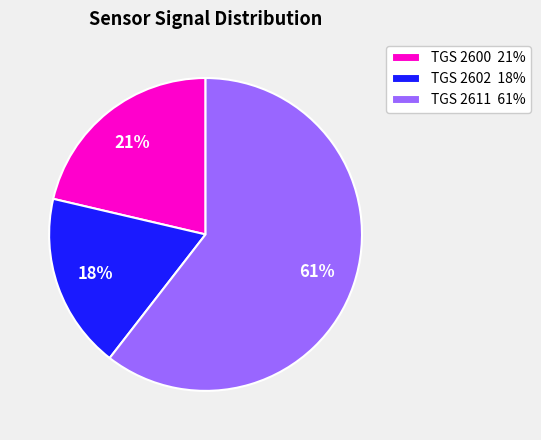

Rank the categories by value from highest to lowest.

TGS 2611 61%, TGS 2600 21%, TGS 2602 18%